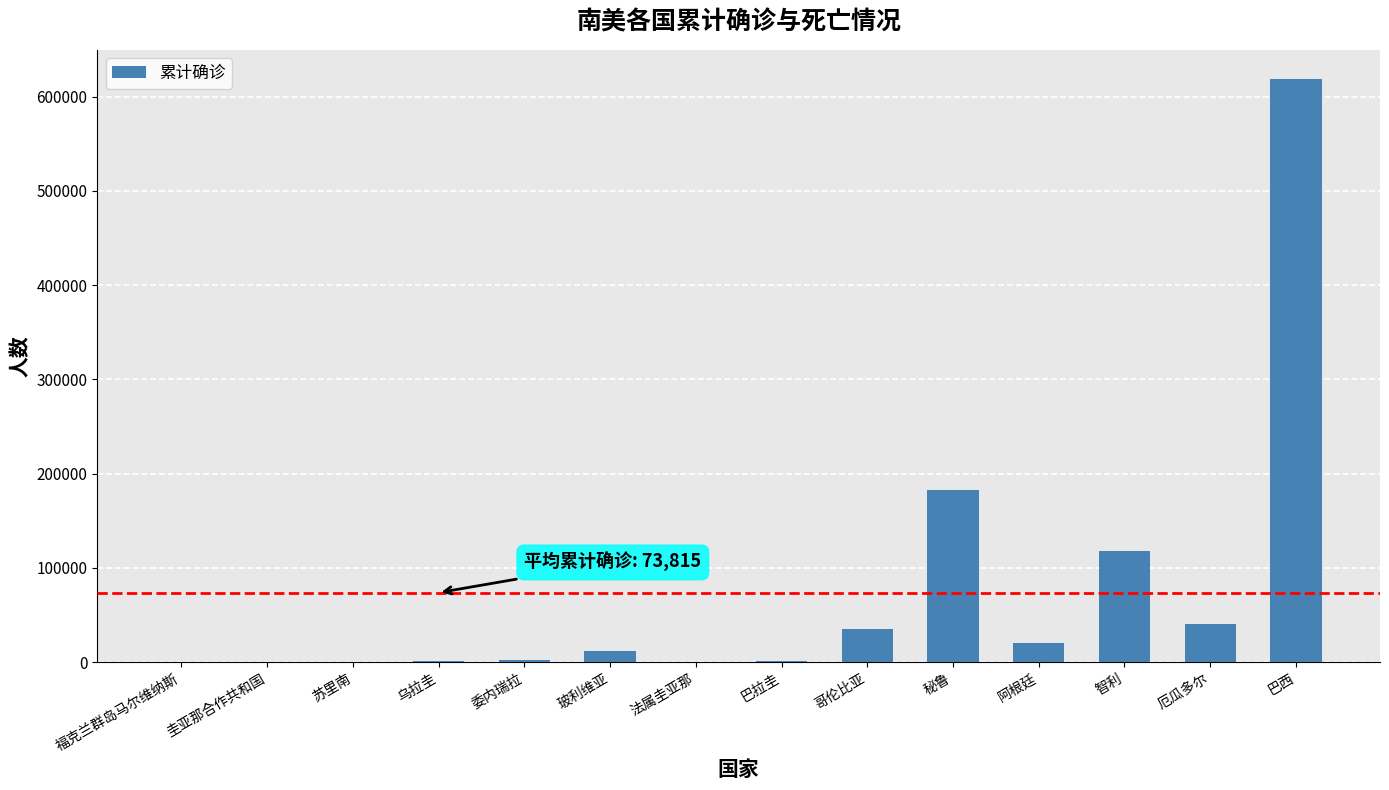

At which label is the value closest to 309283?

秘鲁